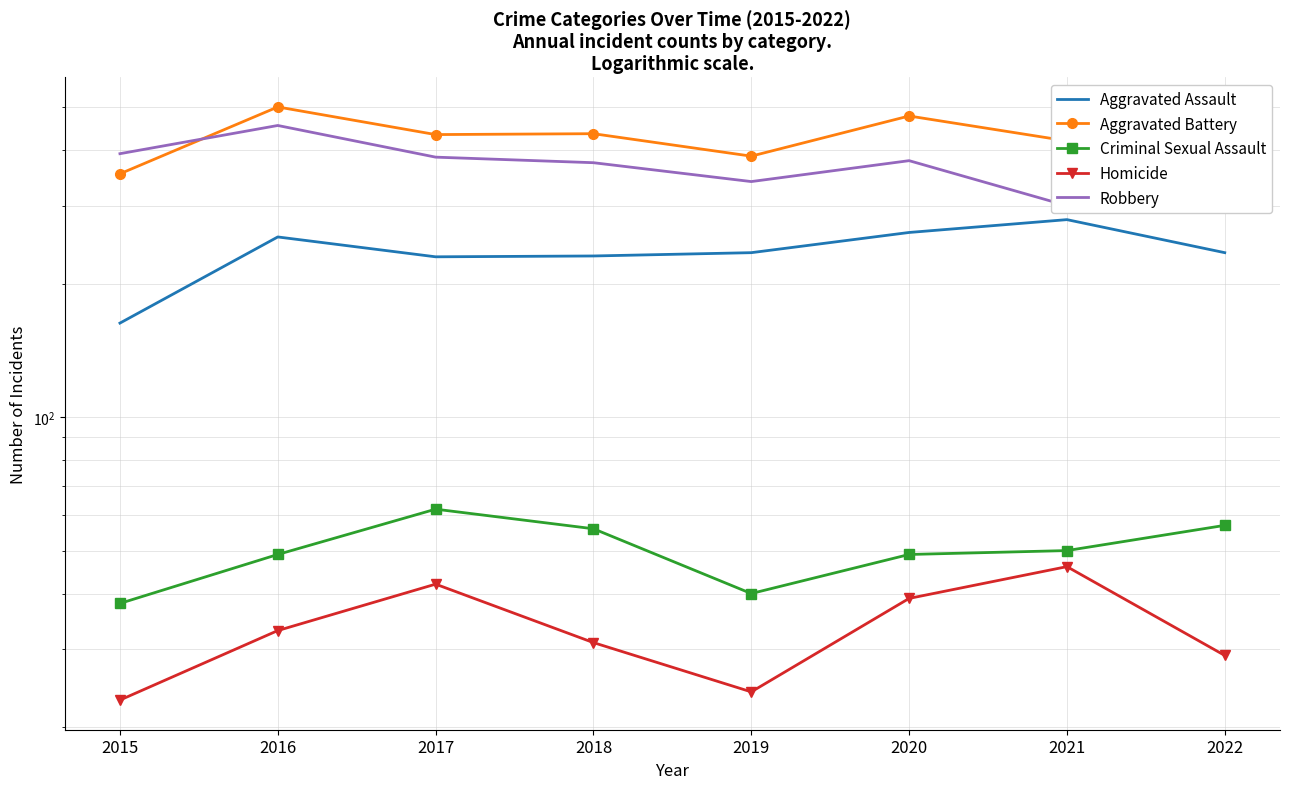

Reading right to left, extract all data points from this chart.

Aggravated Assault: 235	279	261	235	231	230	255	163
Aggravated Battery: 364	420	478	388	436	434	501	354
Criminal Sexual Assault: 57	50	49	40	56	62	49	38
Homicide: 29	46	39	24	31	42	33	23
Robbery: 294	300	379	340	375	386	455	393